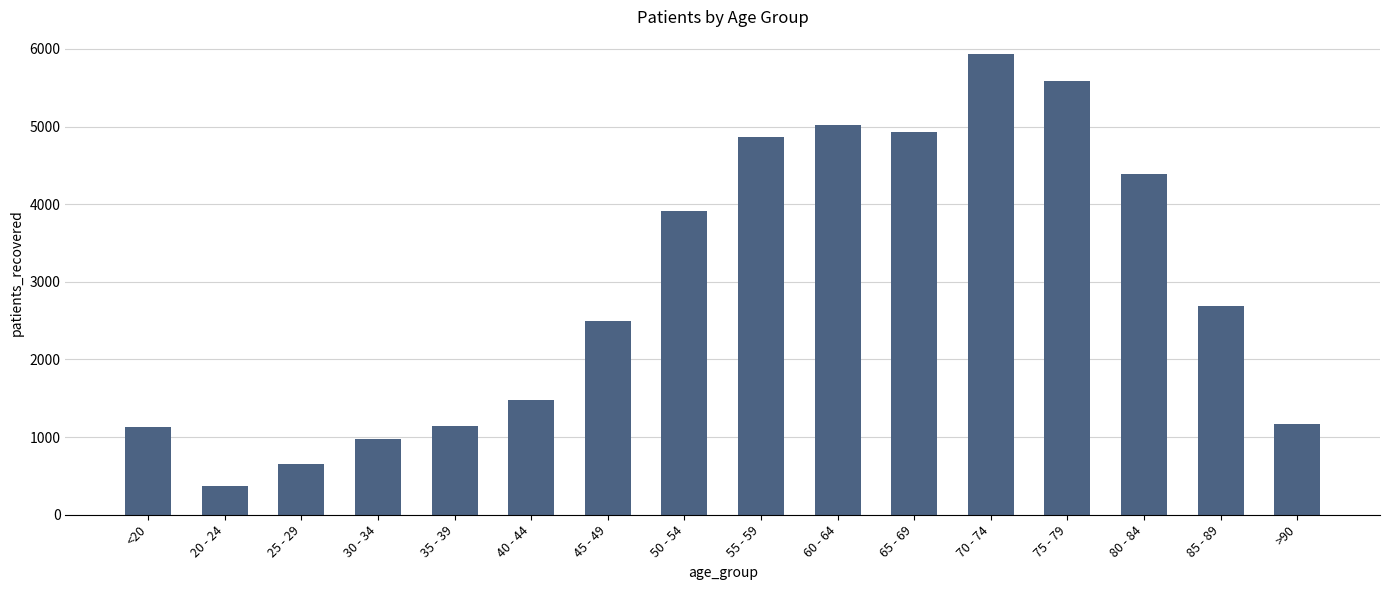

What is the sum of all values?

46773